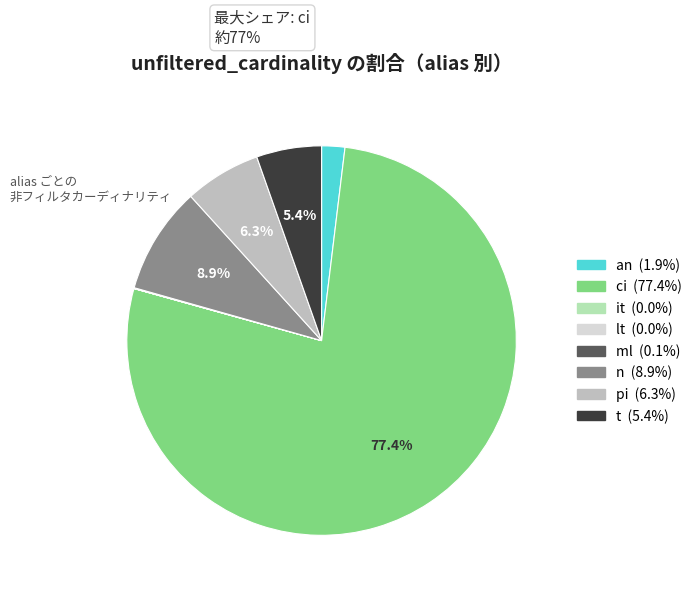

What is the largest slice in the pie chart?

ci